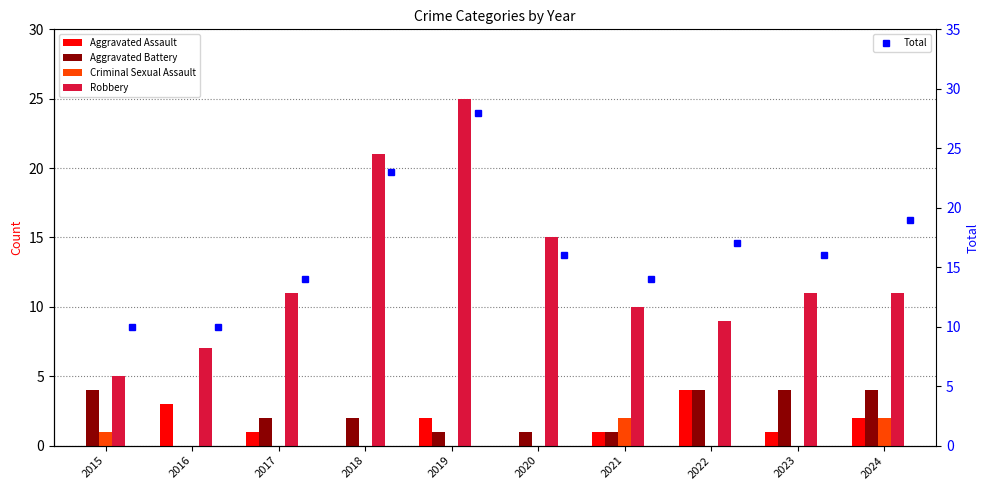

What are all the series names shown in the legend?

Aggravated Assault, Aggravated Battery, Criminal Sexual Assault, Robbery, Total